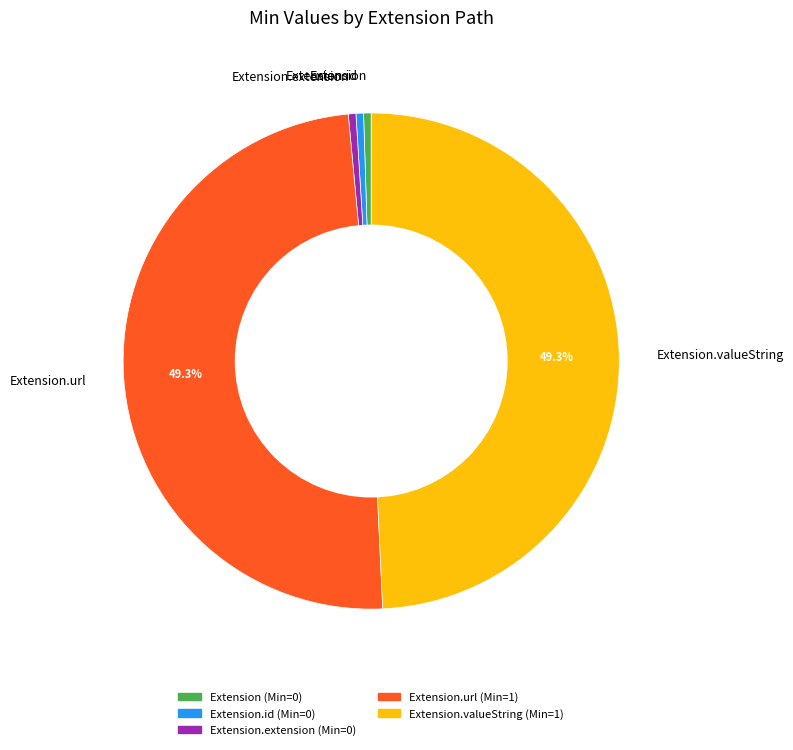

Which has a higher value, Extension.id or Extension.valueString?

Extension.valueString